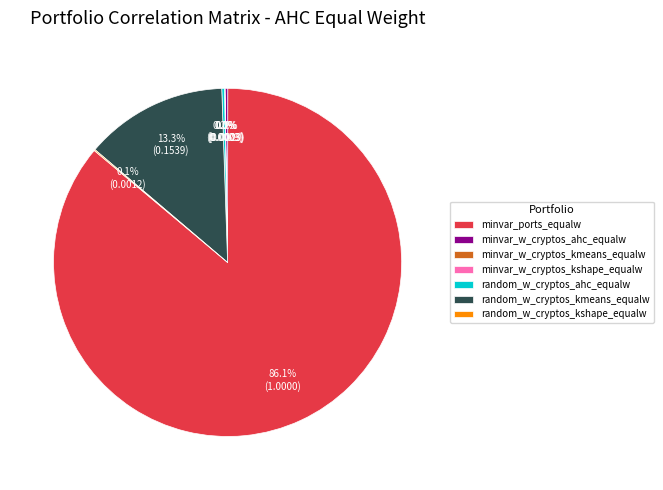

What is the majority slice?

minvar_ports_equalw